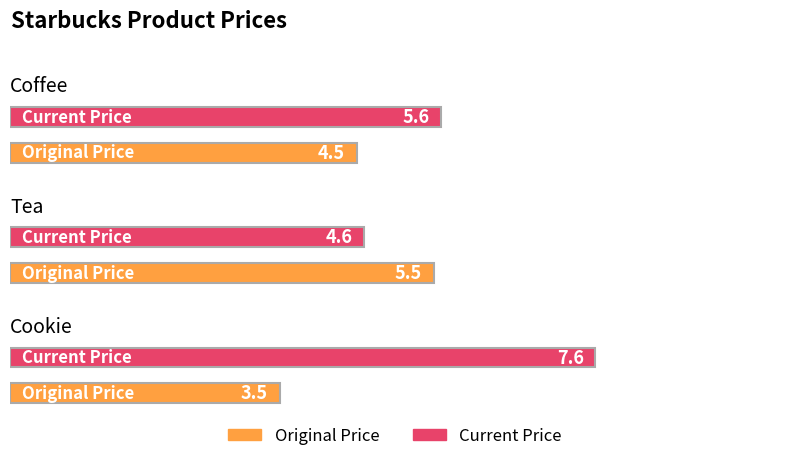

At Cookie, list the series in order from largest to smallest.

Current Price, Original Price